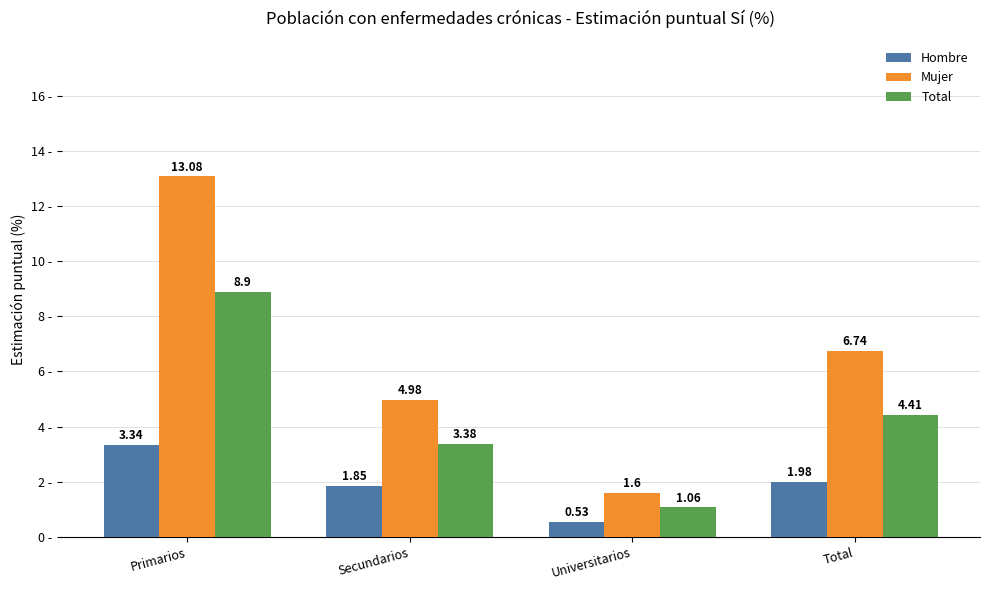

What is the sum of all Total values?

17.8